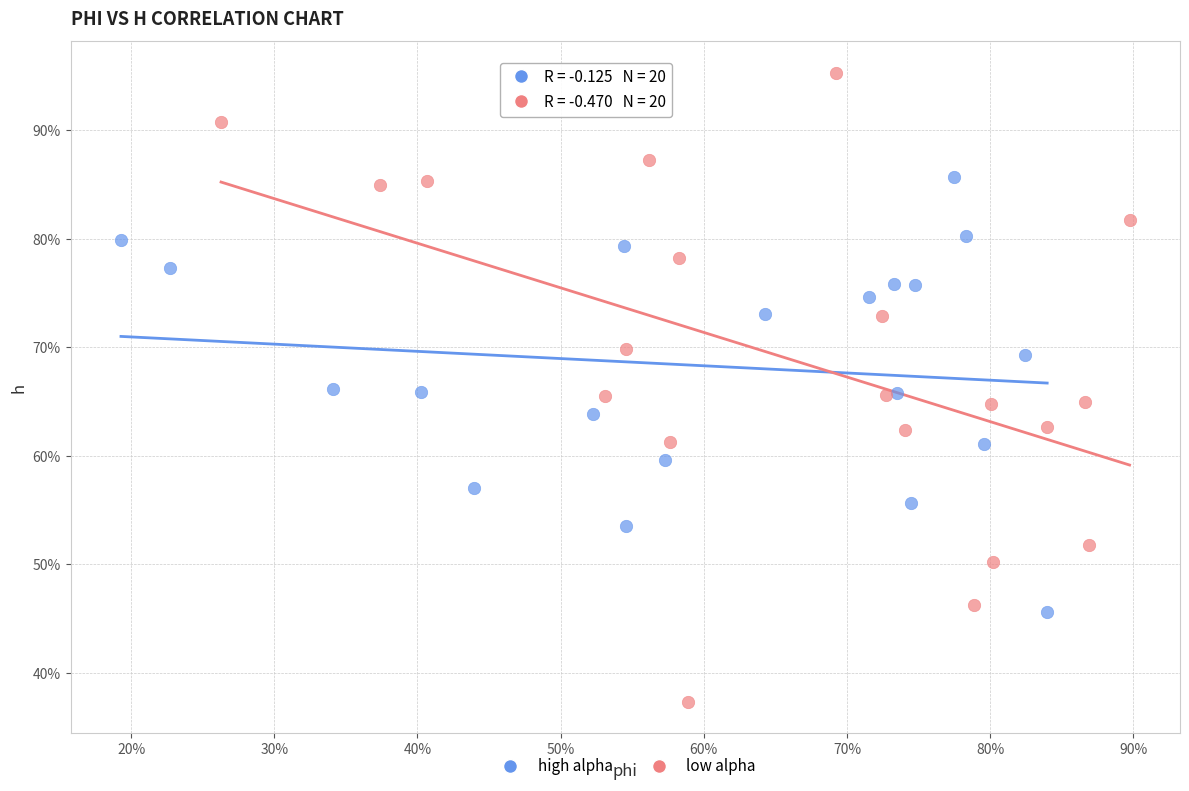

What are all the series names shown in the legend?

high alpha, low alpha